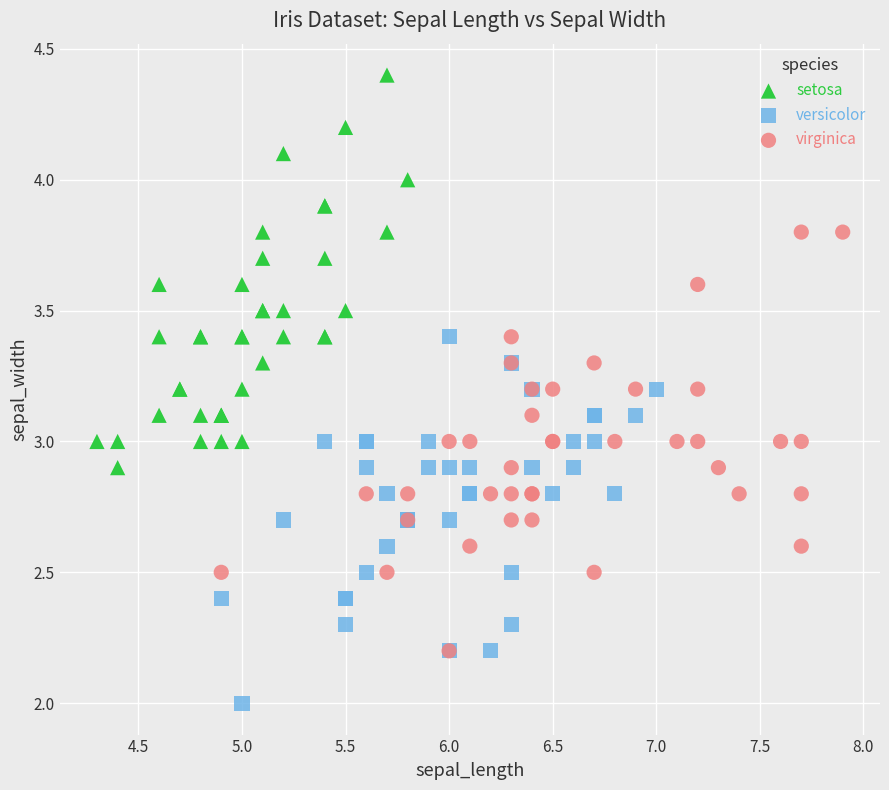

What are all the series names shown in the legend?

setosa, versicolor, virginica